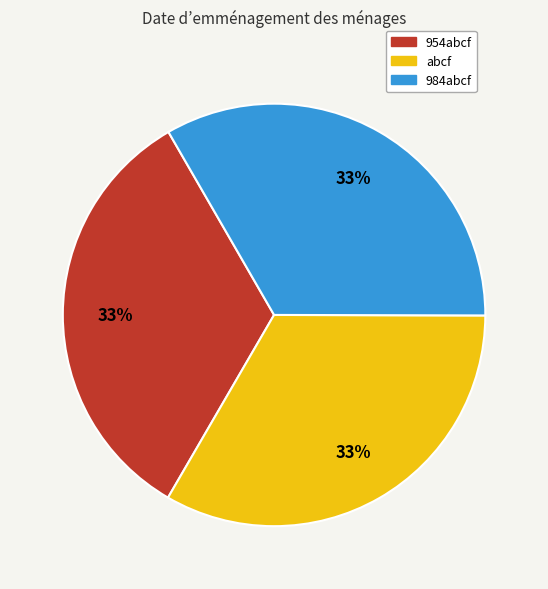

Is there any slice that represents more than half of the pie?

No